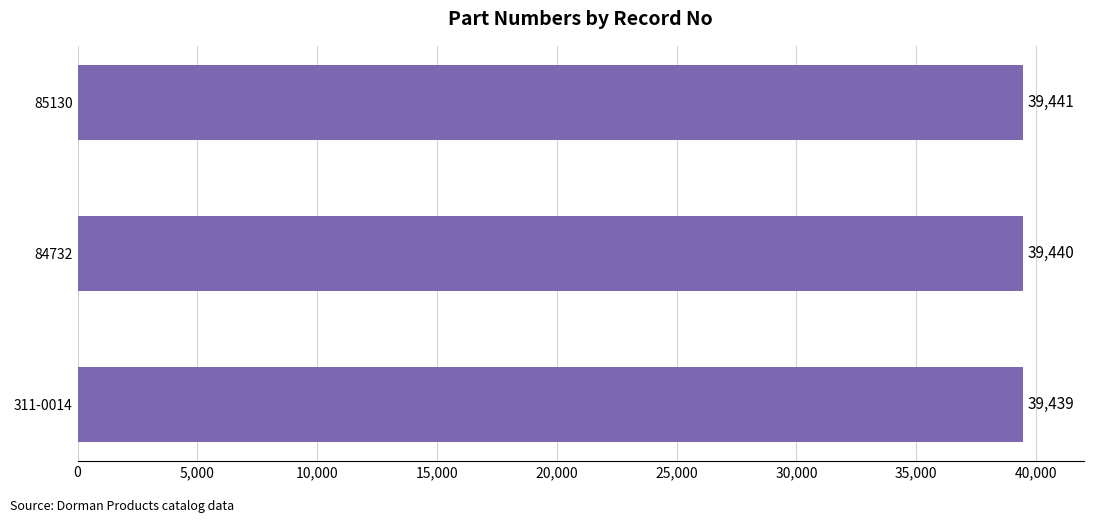

Reading top to bottom, extract all data points from this chart.

85130=39441	84732=39440	311-0014=39439